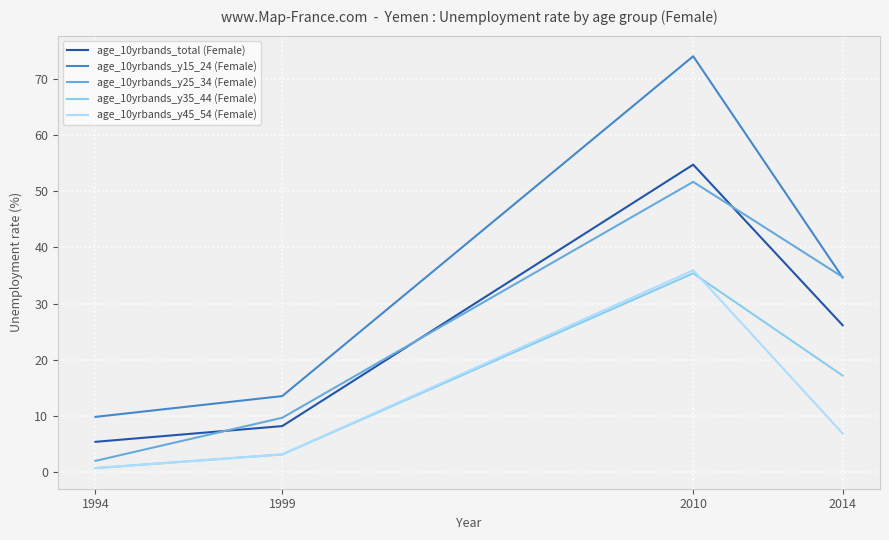

What is the spread (max minus min) of values at 2014?

27.8